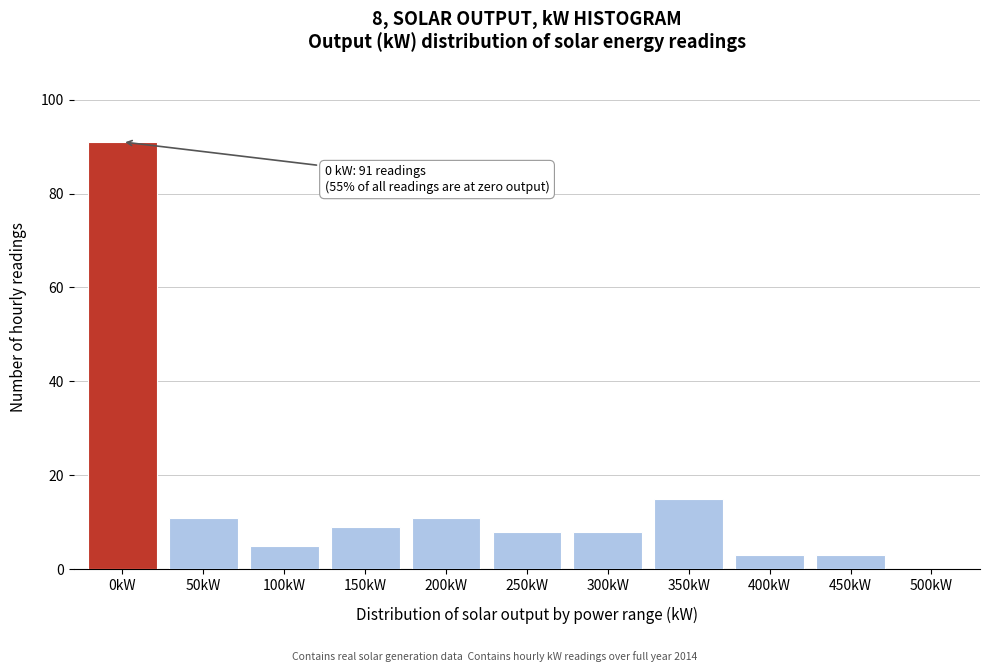

Reading left to right, what are all the values shown in this chart?

0kW=91	50kW=11	100kW=5	150kW=9	200kW=11	250kW=8	300kW=8	350kW=15	400kW=3	450kW=3	500kW=0